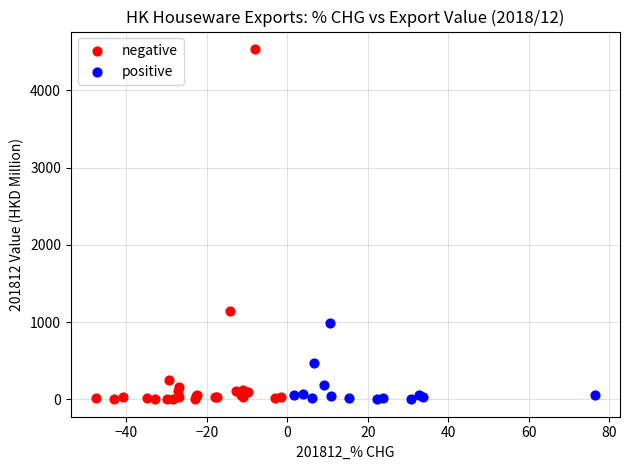

What are all the series names shown in the legend?

negative, positive